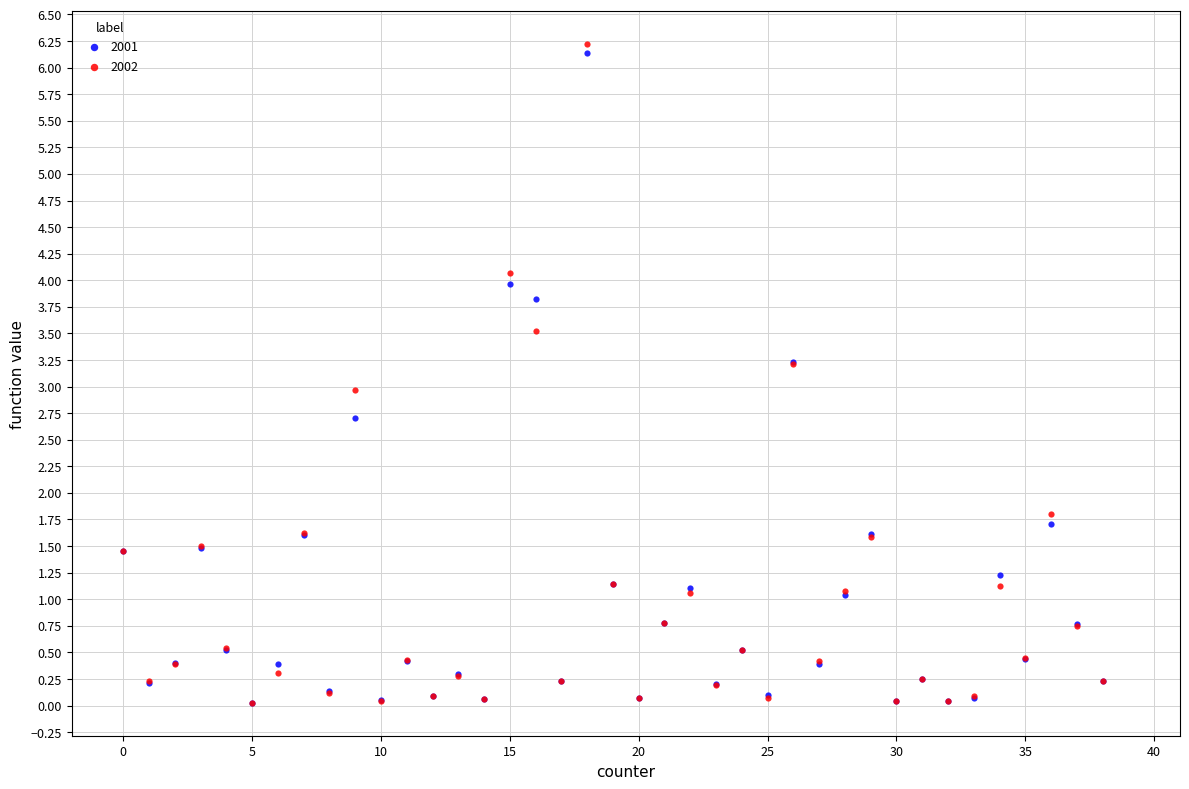

What are all the series names shown in the legend?

2001, 2002